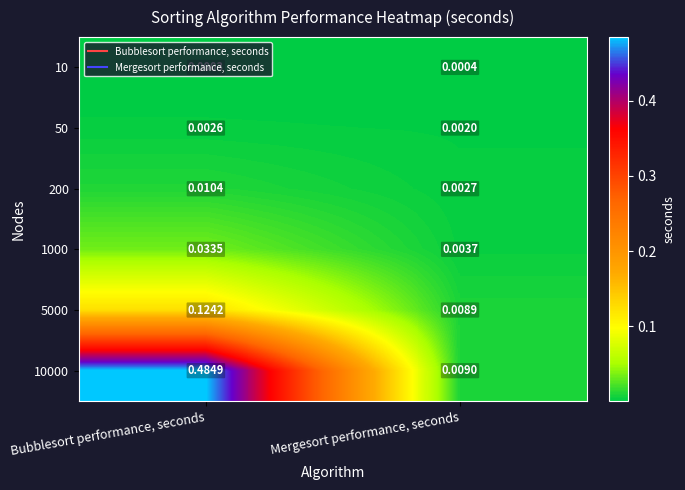

Where is 200 nearest to the value 0?

Mergesort performance, seconds